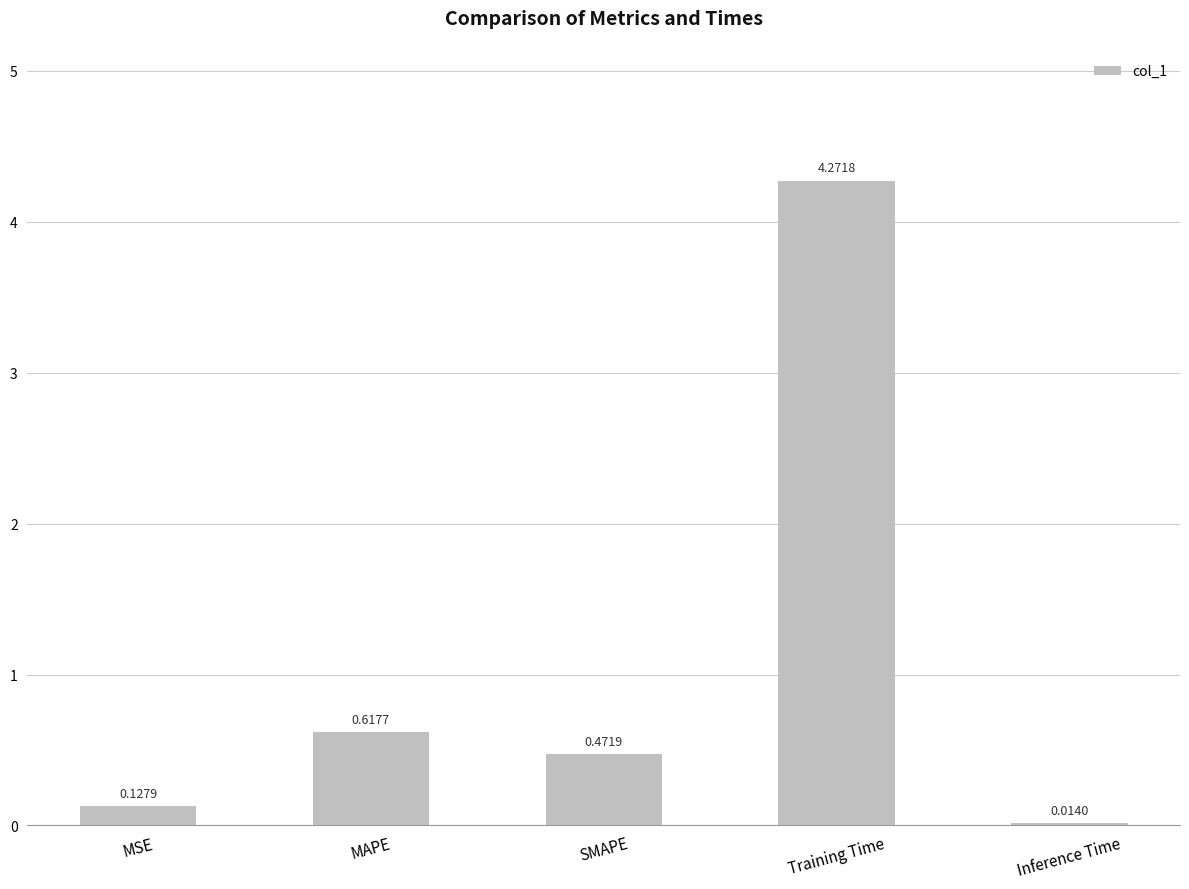

What is the sum of the values at MSE and MAPE?

0.7